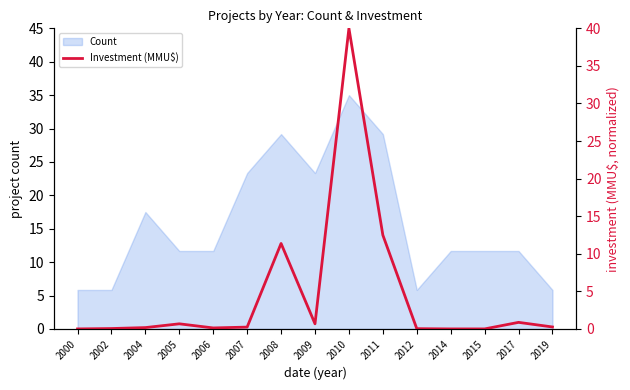

Where is the first local minimum?

2006